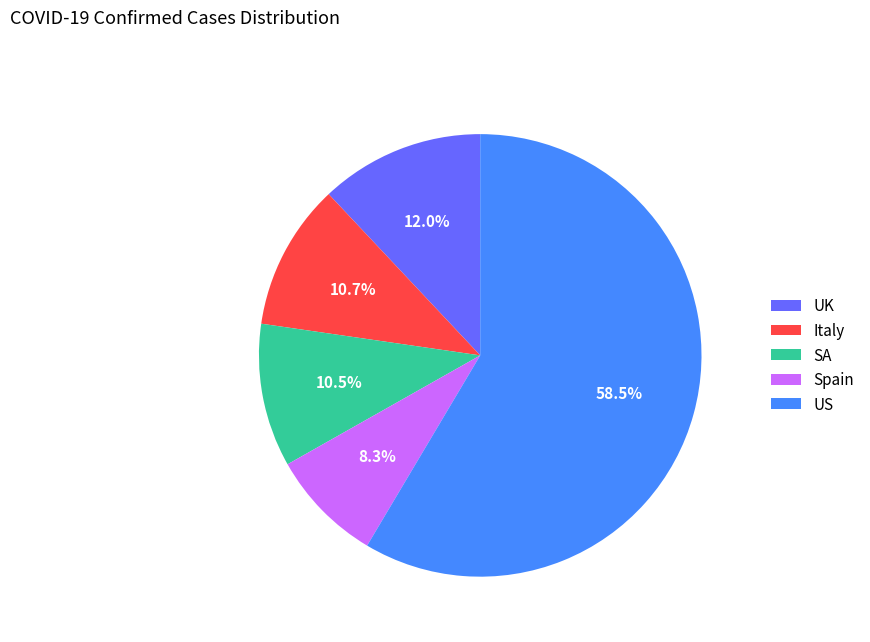

True or false: UK accounts for 18% of the total.

False